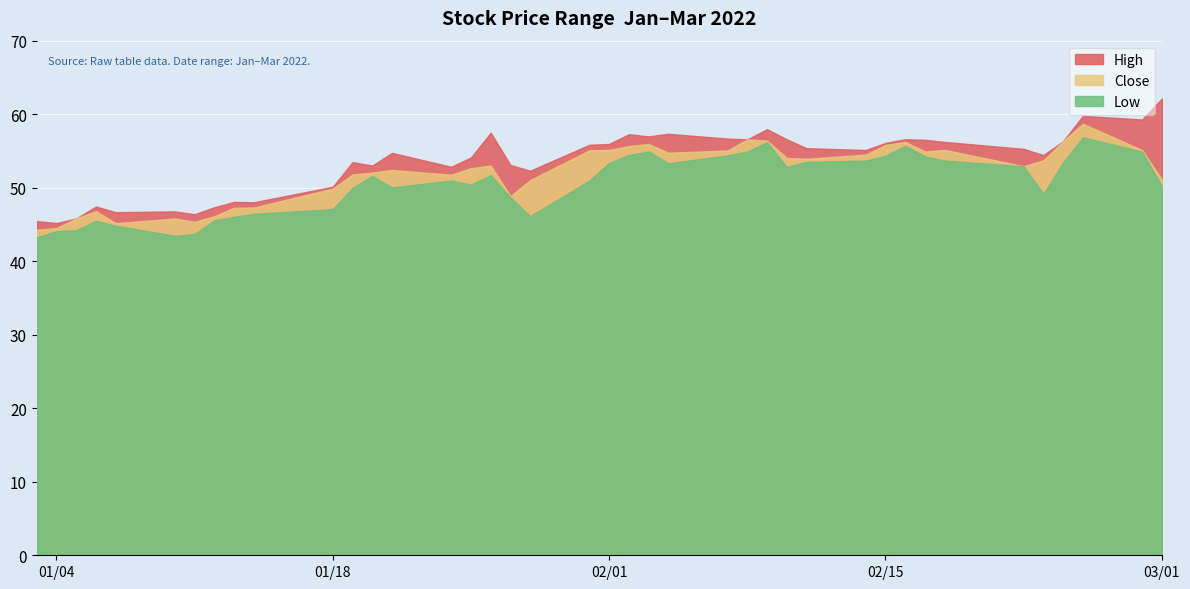

Between 8 and 17, which is larger?

17